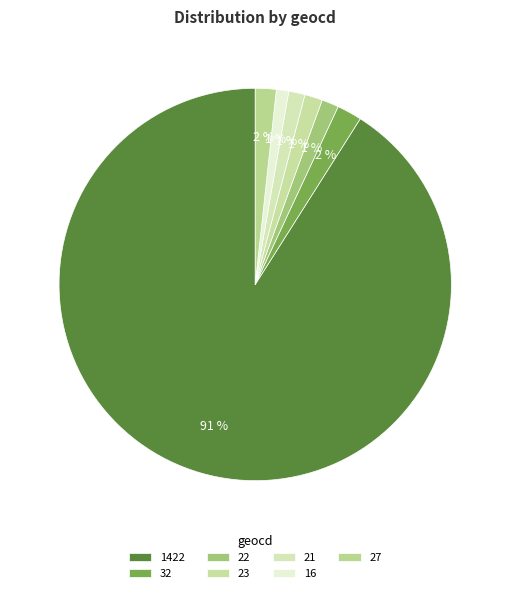

How many slices are in this pie chart?

7